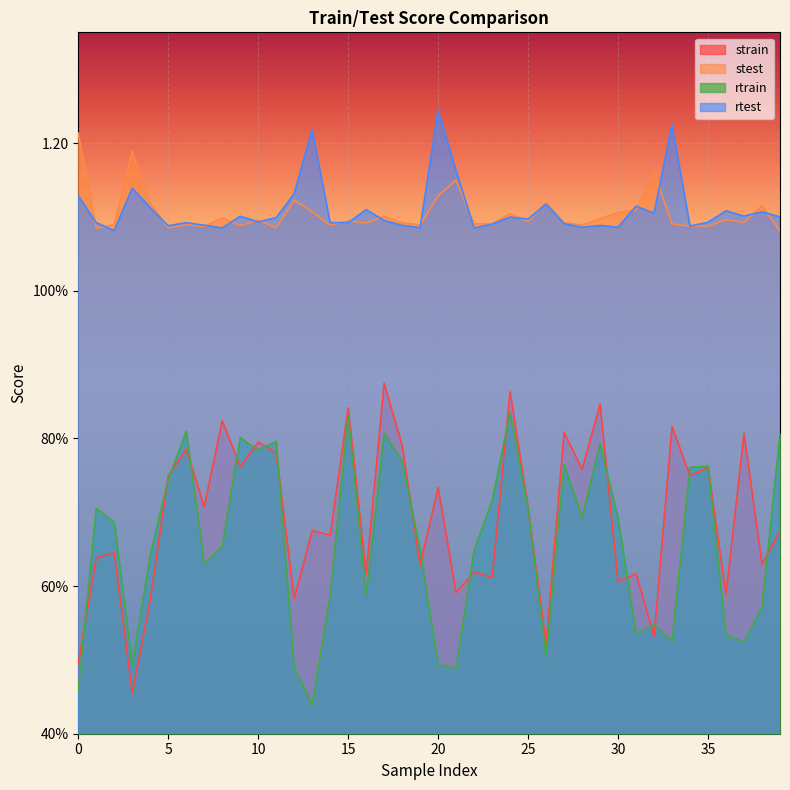

Rank the series by their maximum value, from lowest to highest.

rtrain, strain, stest, rtest